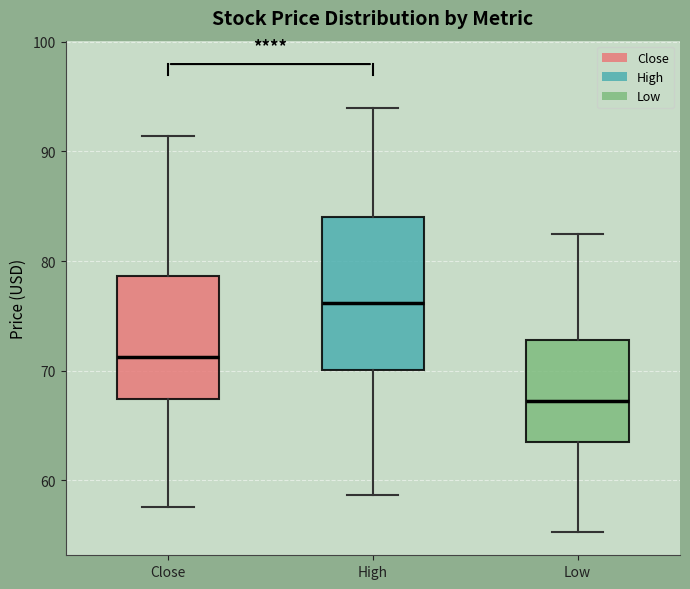

Reading left to right, read every box against the y-axis: the position of its median line, the range the box covers, and the ends of its whiskers. The values are not printed on the chart, so give them approximately, as read against the axis.

Close: median 71, box 67 to 79, whiskers 58 to 91
High: median 76, box 70 to 84, whiskers 59 to 94
Low: median 67, box 63 to 73, whiskers 55 to 82